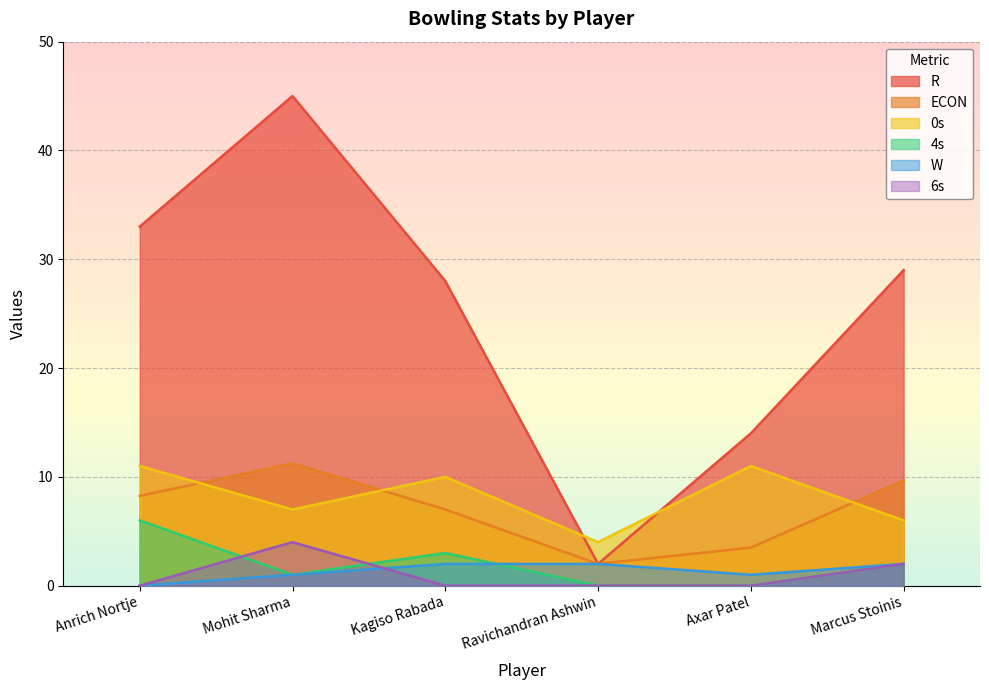

Where is the first local minimum for R?

Ravichandran Ashwin